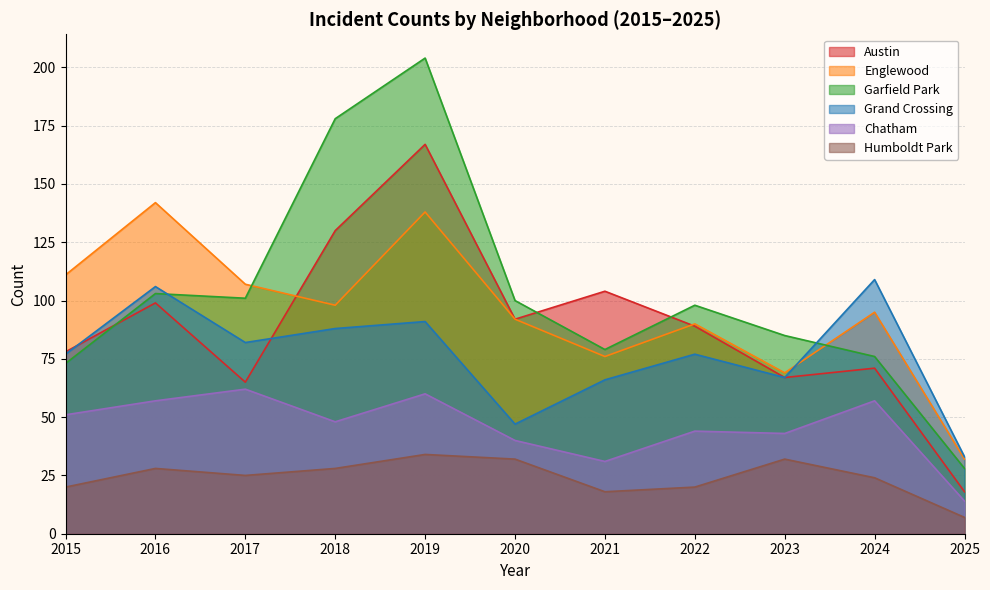

Which series has the widest spread of values?

Garfield Park